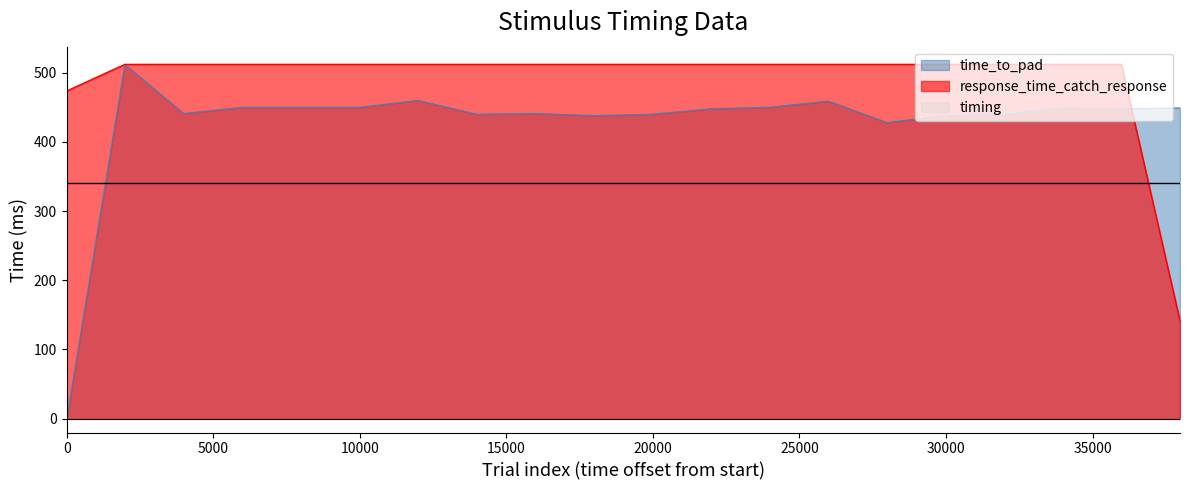

Which series has the widest spread of values?

time_to_pad